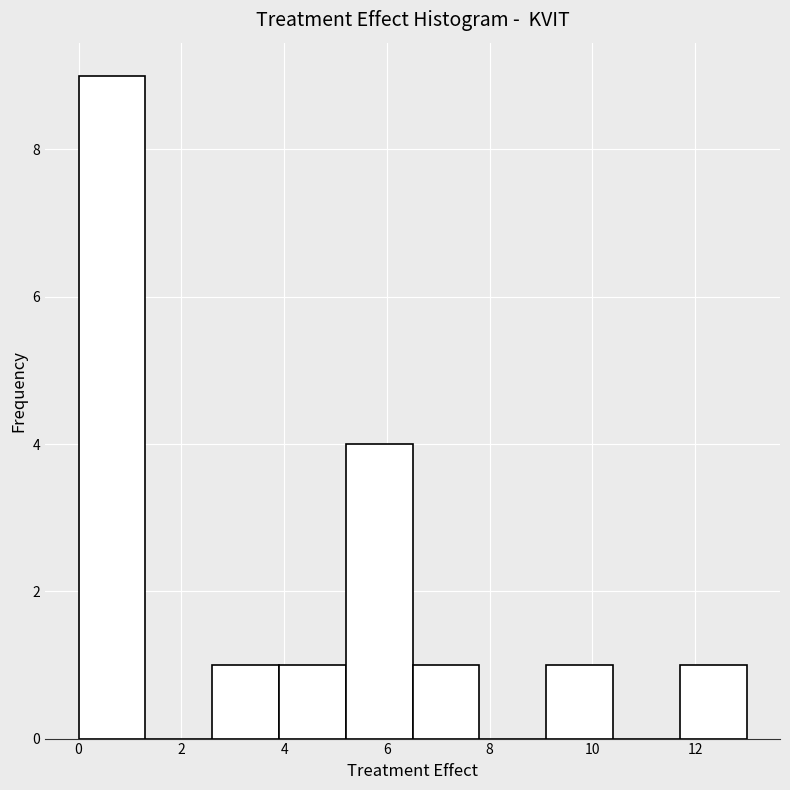

Over which range of the x-axis is the bar tallest?

0.0 to 1.3